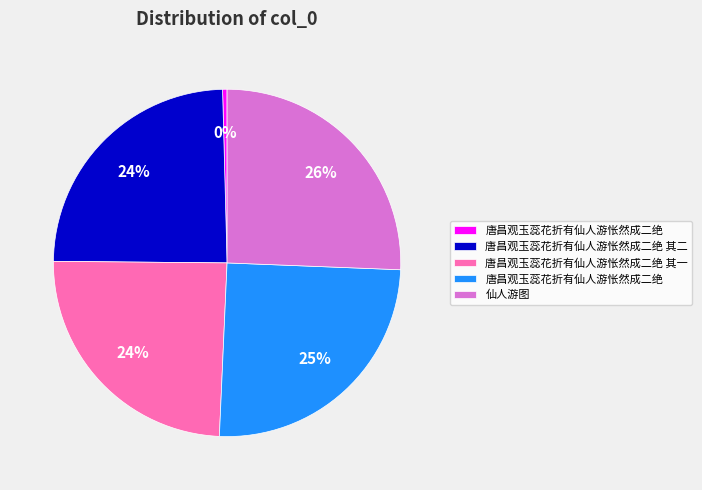

Does any single category account for the majority?

No